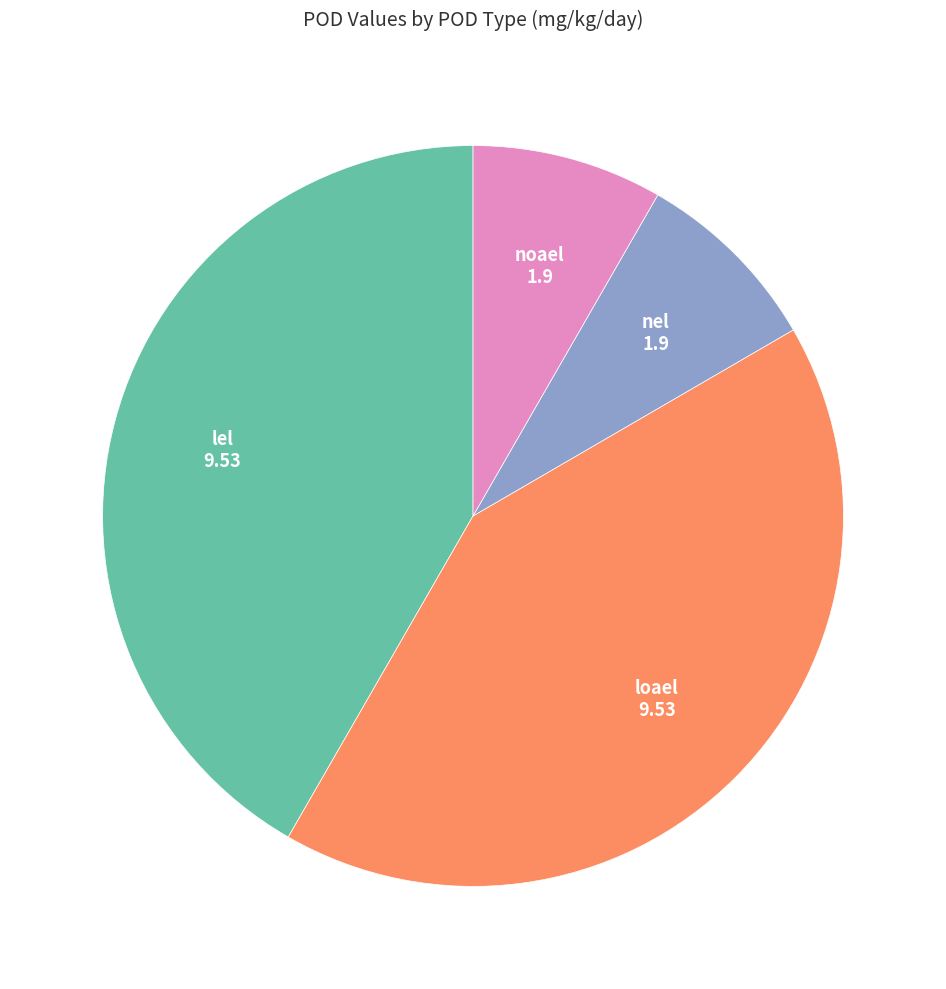

Does any single category account for the majority?

No